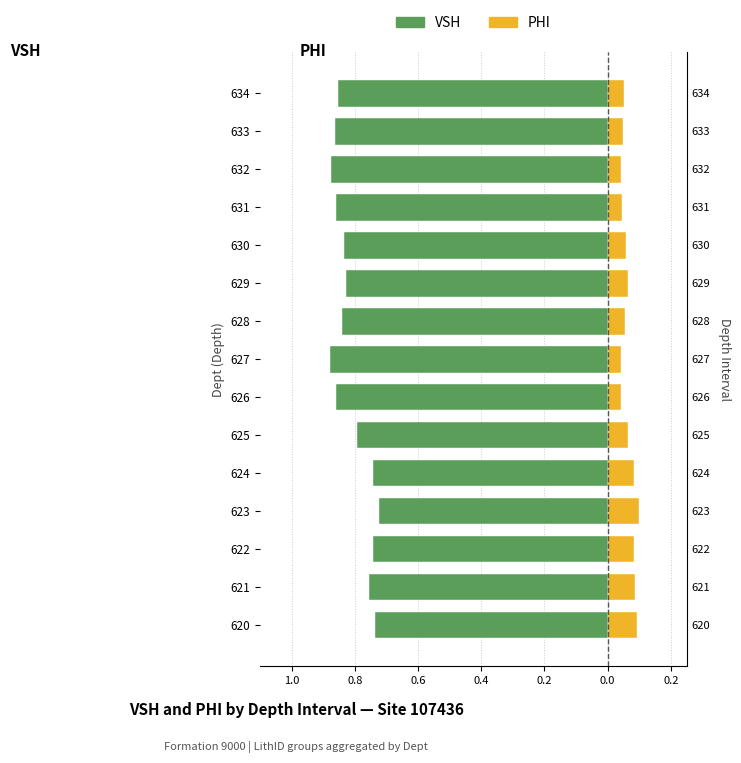

How many groups of bars are there?

15